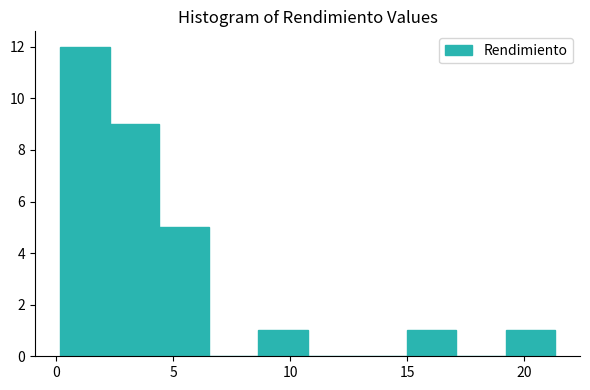

Reading left to right, transcribe this chart: for each bar, give the range it covers on the x-axis and its height. Neither the bar edges nor the heights are printed on the chart, so give them approximately, as read against the axes.

0.0 to 2.5: 12
2.5 to 4.5: 9
4.5 to 6.5: 5
6.5 to 8.5: 0
8.5 to 10.5: 1
10.5 to 13.0: 0
13.0 to 15.0: 0
15.0 to 17.0: 1
17.0 to 19.0: 0
19.0 to 21.5: 1